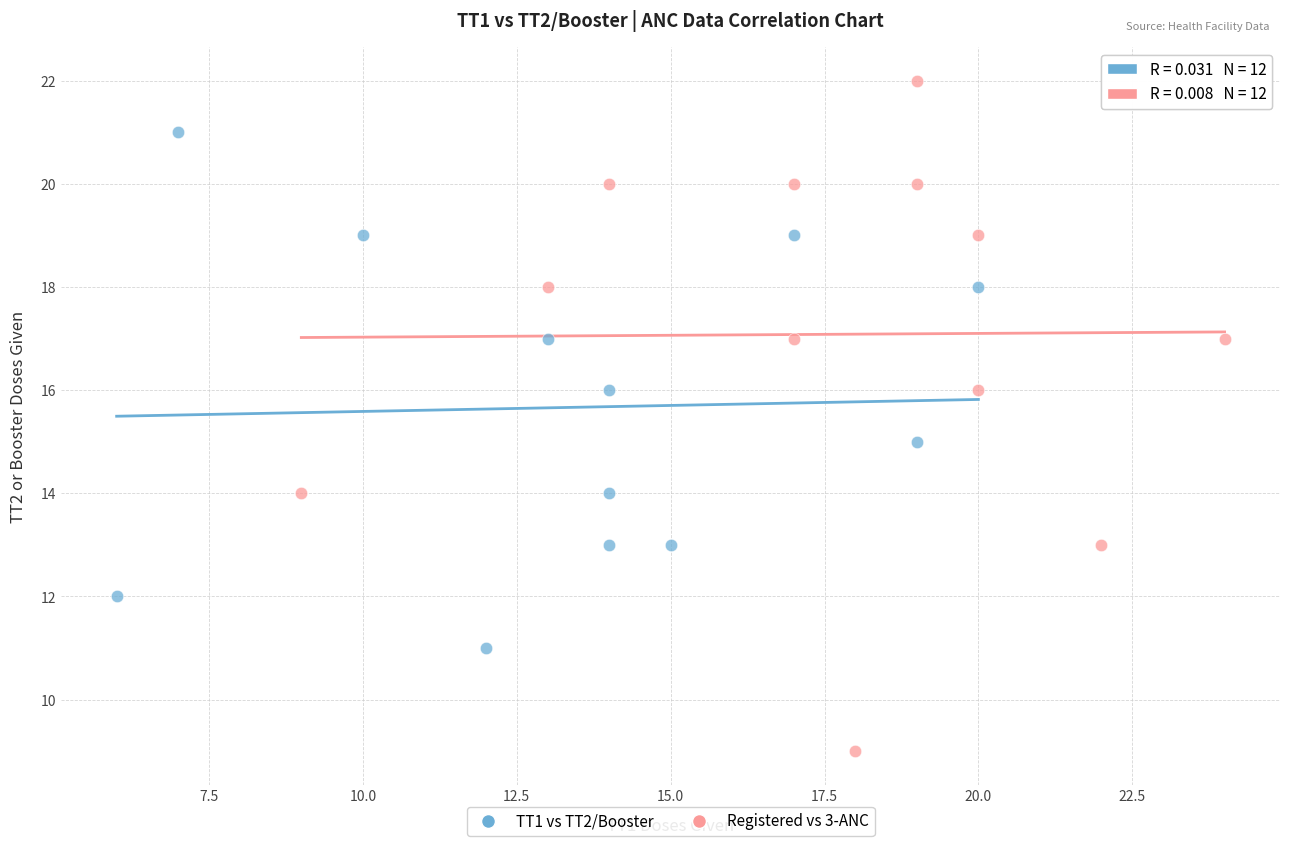

Which series contains the highest Y value?

Registered vs 3-ANC